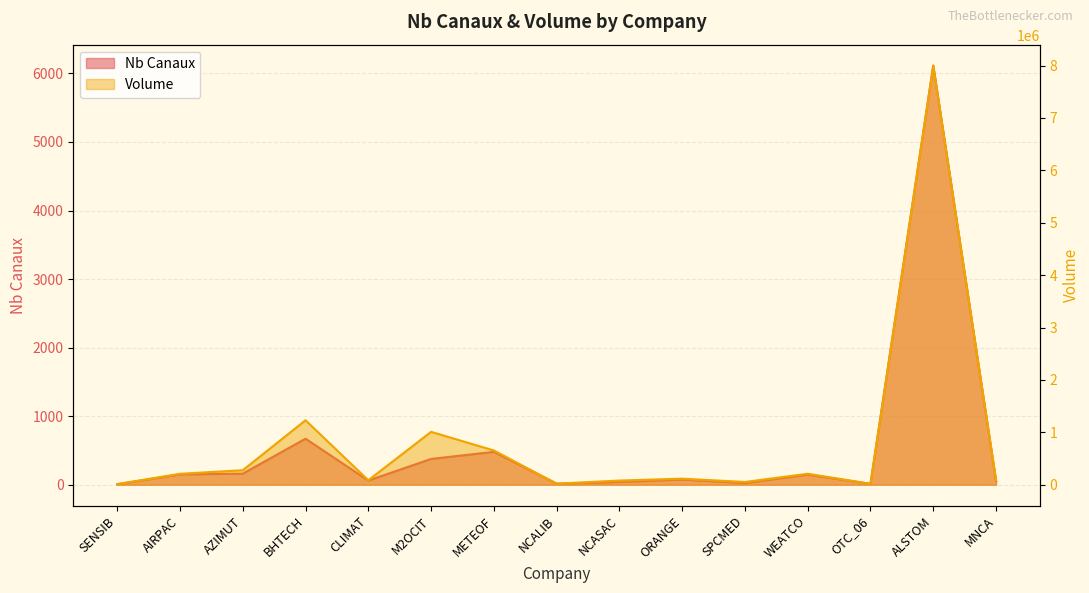

Which series has the largest total across all categories?

Volume